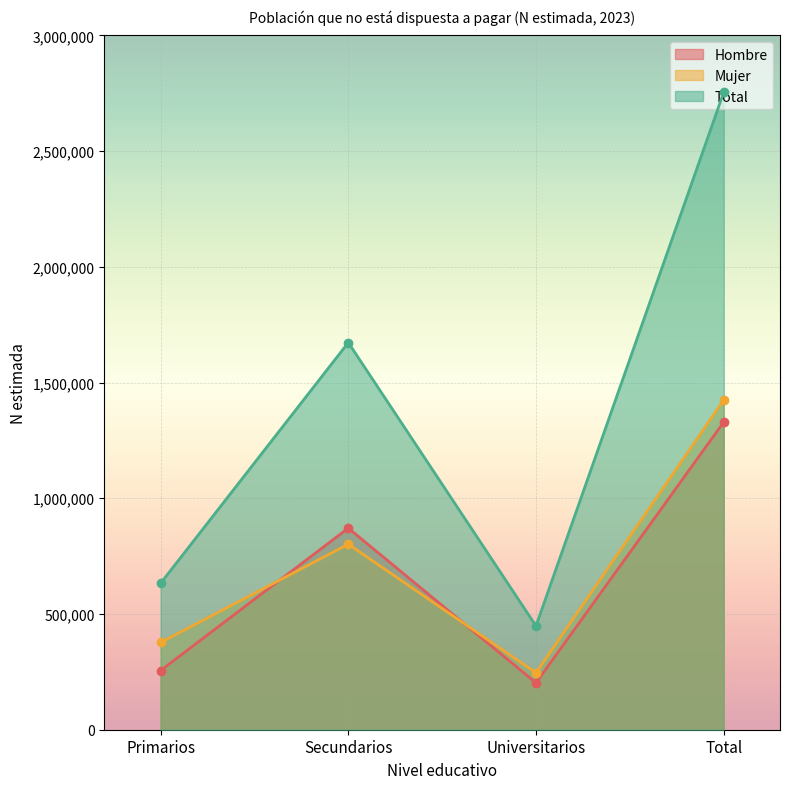

At Primarios, list the series in order from smallest to largest.

Hombre, Mujer, Total